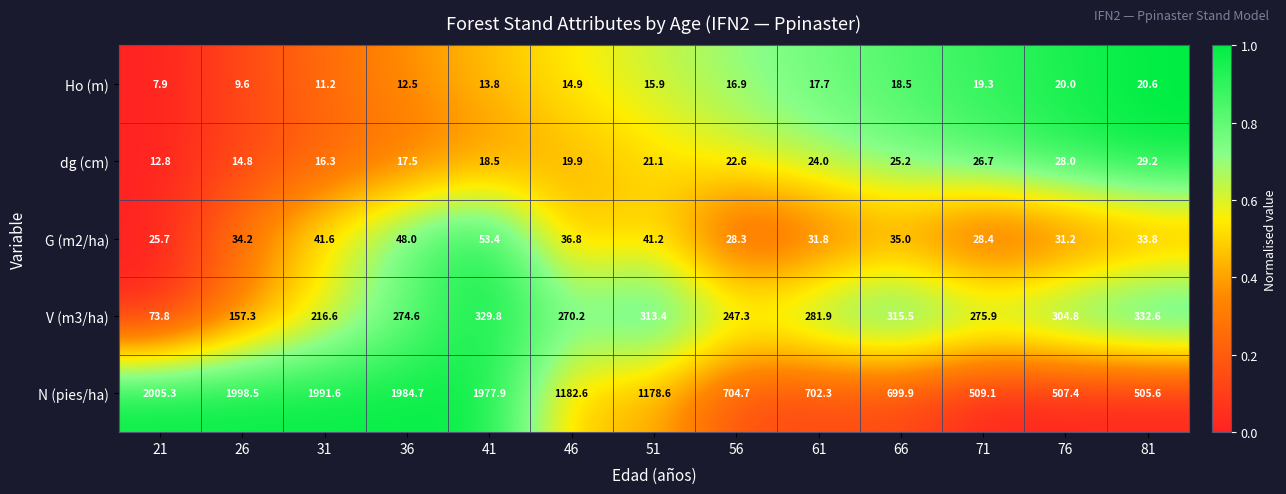

Rank the series at 71 from highest to lowest value.

N (pies/ha), V (m3/ha), G (m2/ha), dg (cm), Ho (m)